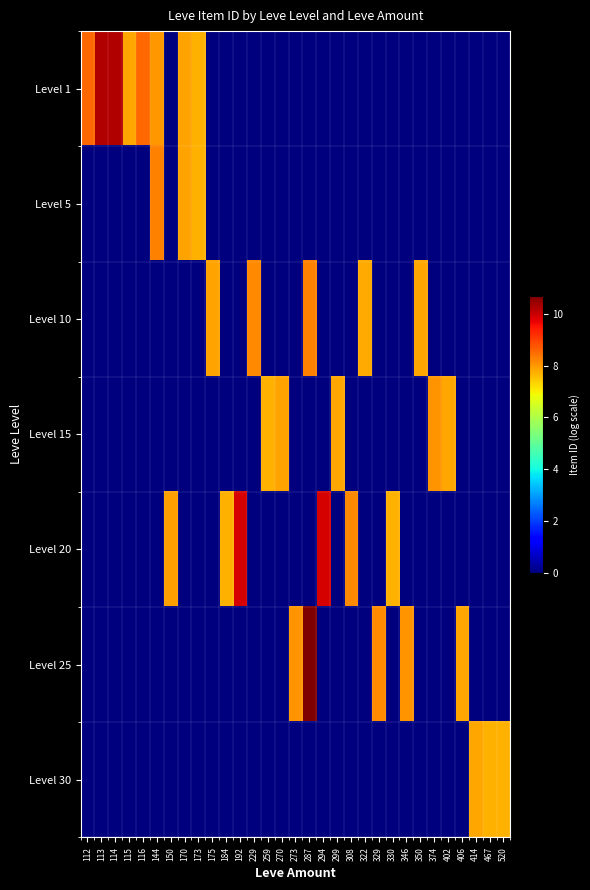

List the series in order of their peak value, highest first.

Level 25, Level 1, Level 20, Level 10, Level 5, Level 15, Level 30